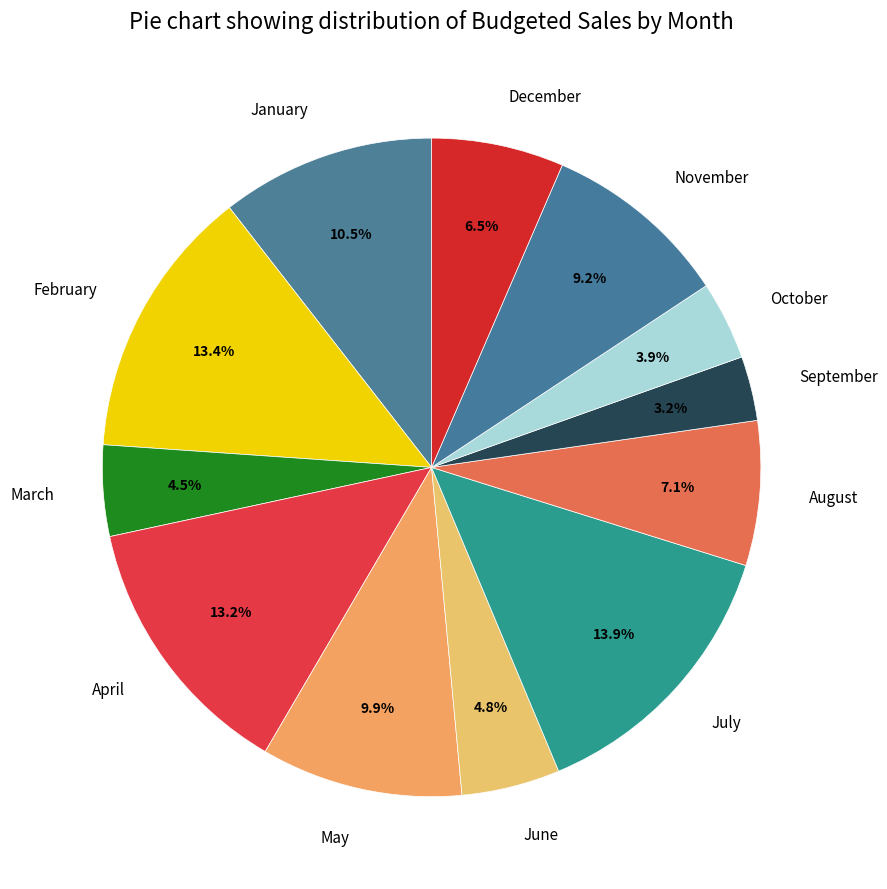

What percentage is the November slice, to the nearest percent?

9%